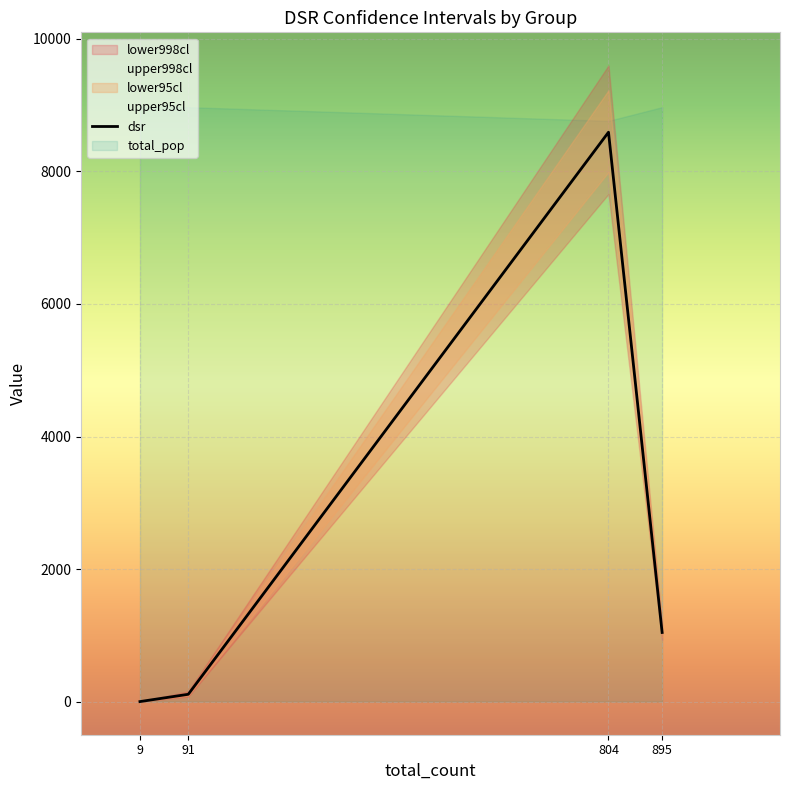

True or false: dsr has more than 2 interior local peaks.

False